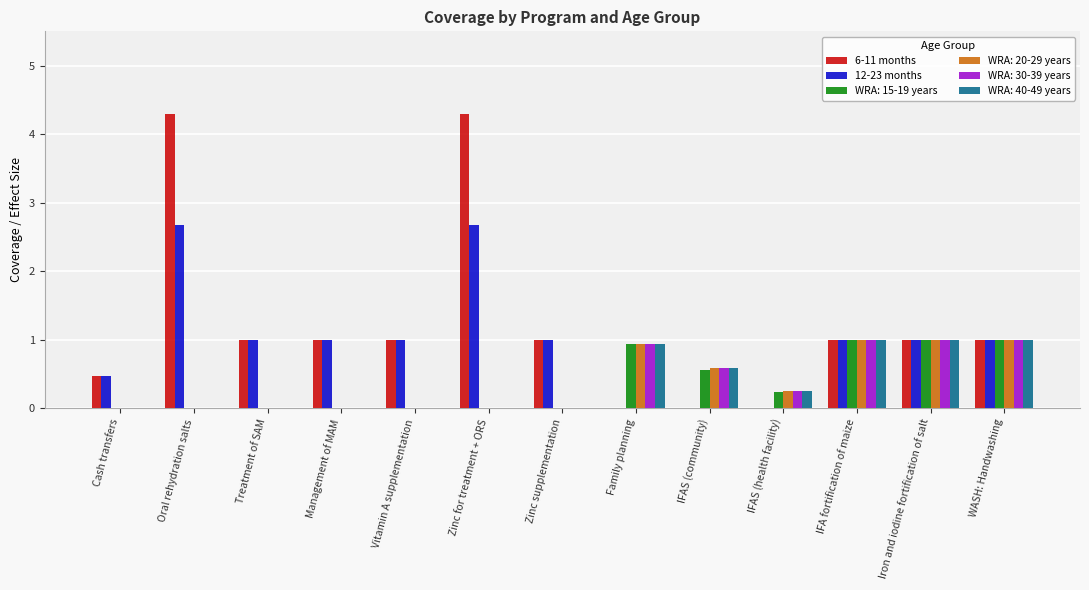

What is the approximate value of 12-23 months at Cash transfers?

0.5